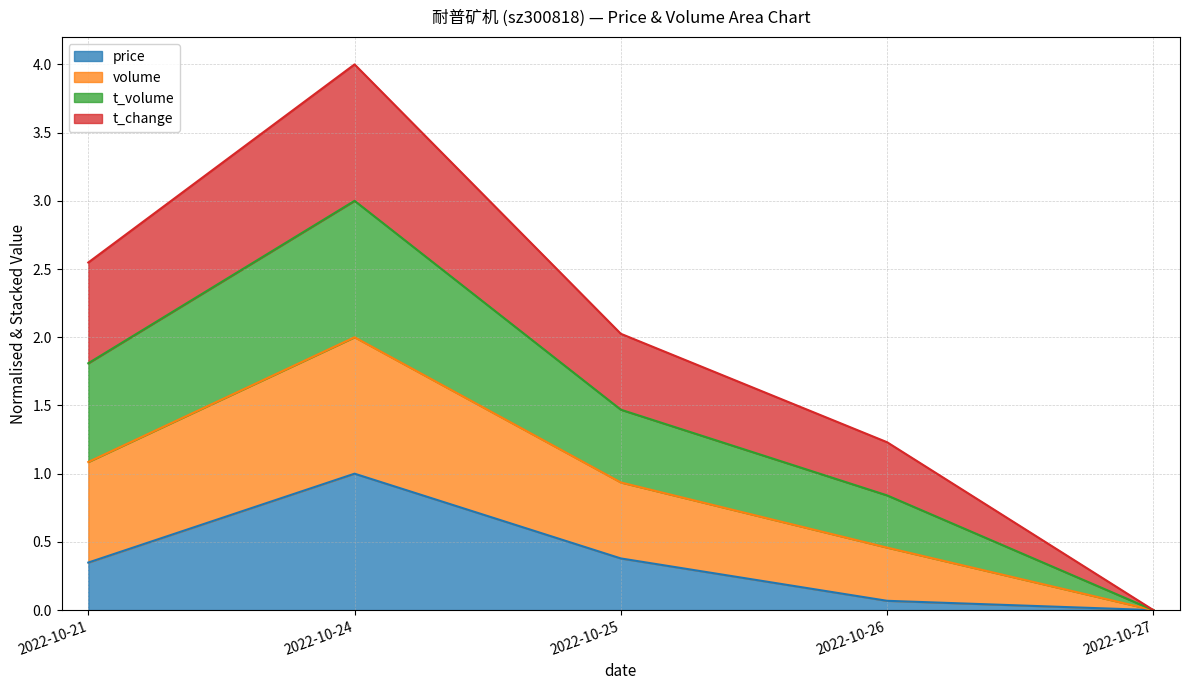

Which category has the highest value in the price series?

2022-10-24